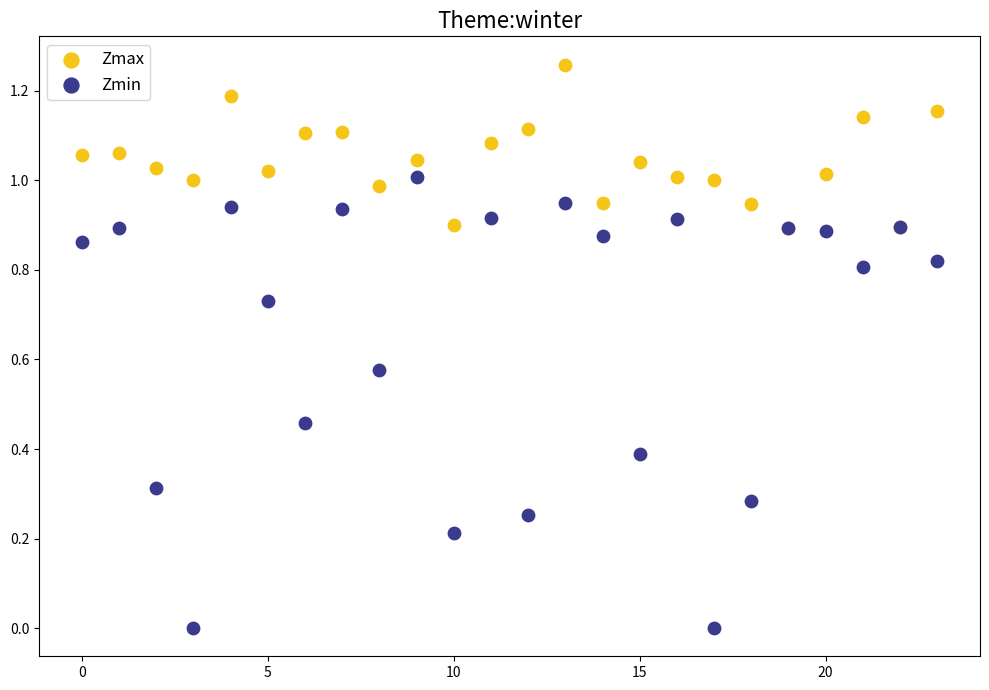

Which series contains the highest Y value?

Zmax